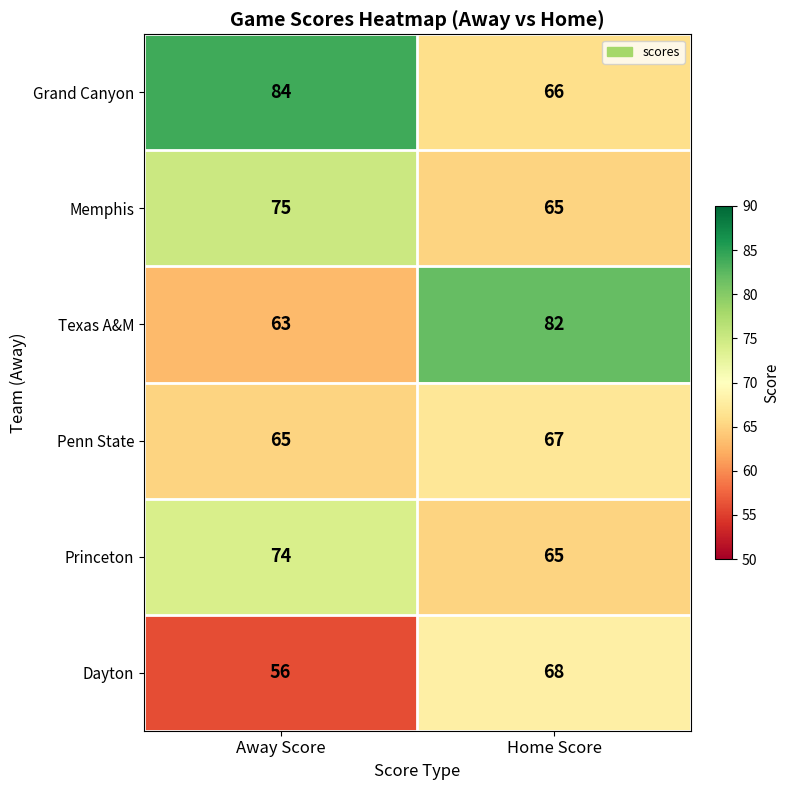

List the series in order of their peak value, lowest first.

Penn State, Dayton, Princeton, Memphis, Texas A&M, Grand Canyon